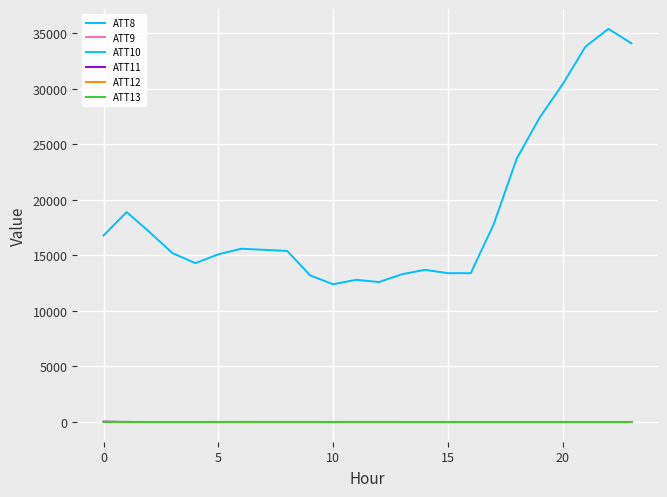

Which series has the largest total across all categories?

ATT8